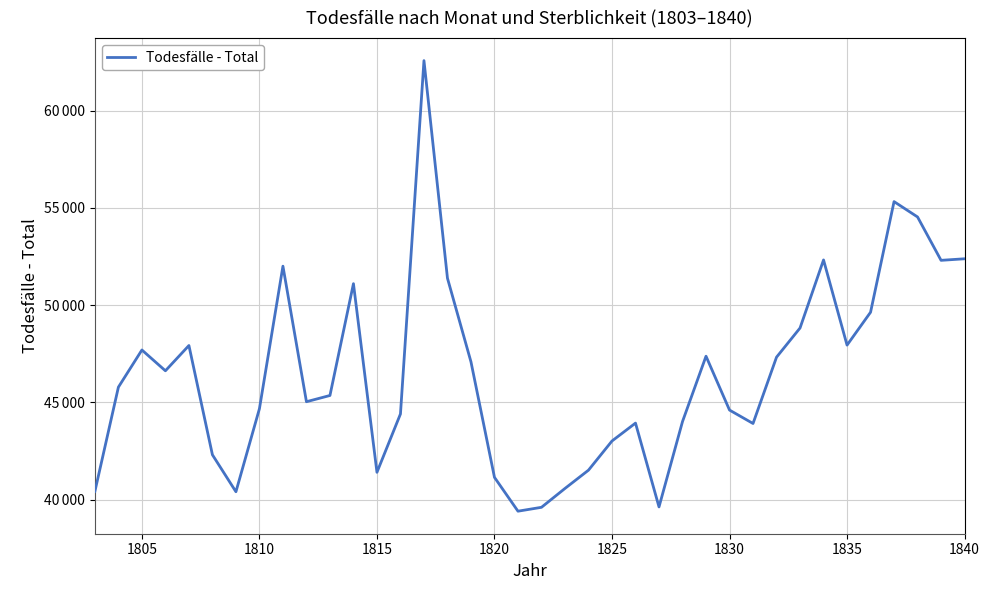

How many points are higher than both their immediate neighbors (excluding endpoints)?

9